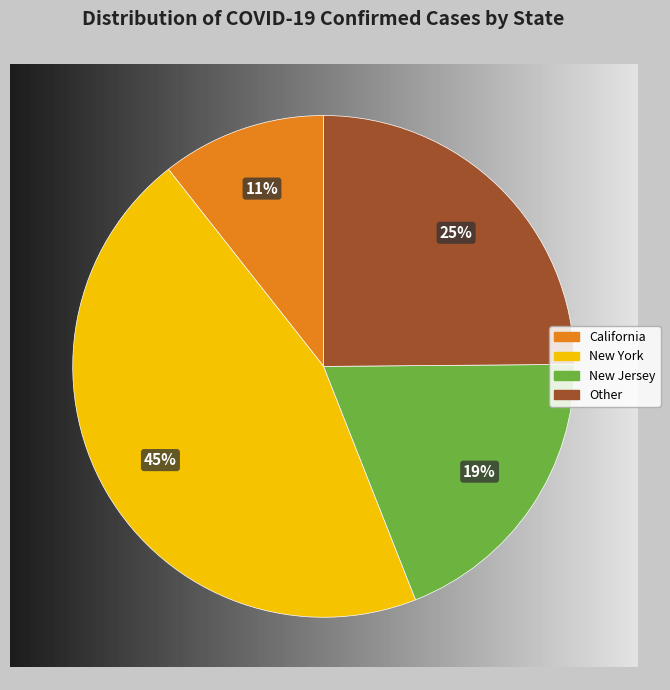

To the nearest percent, what is the average slice percentage?

25%